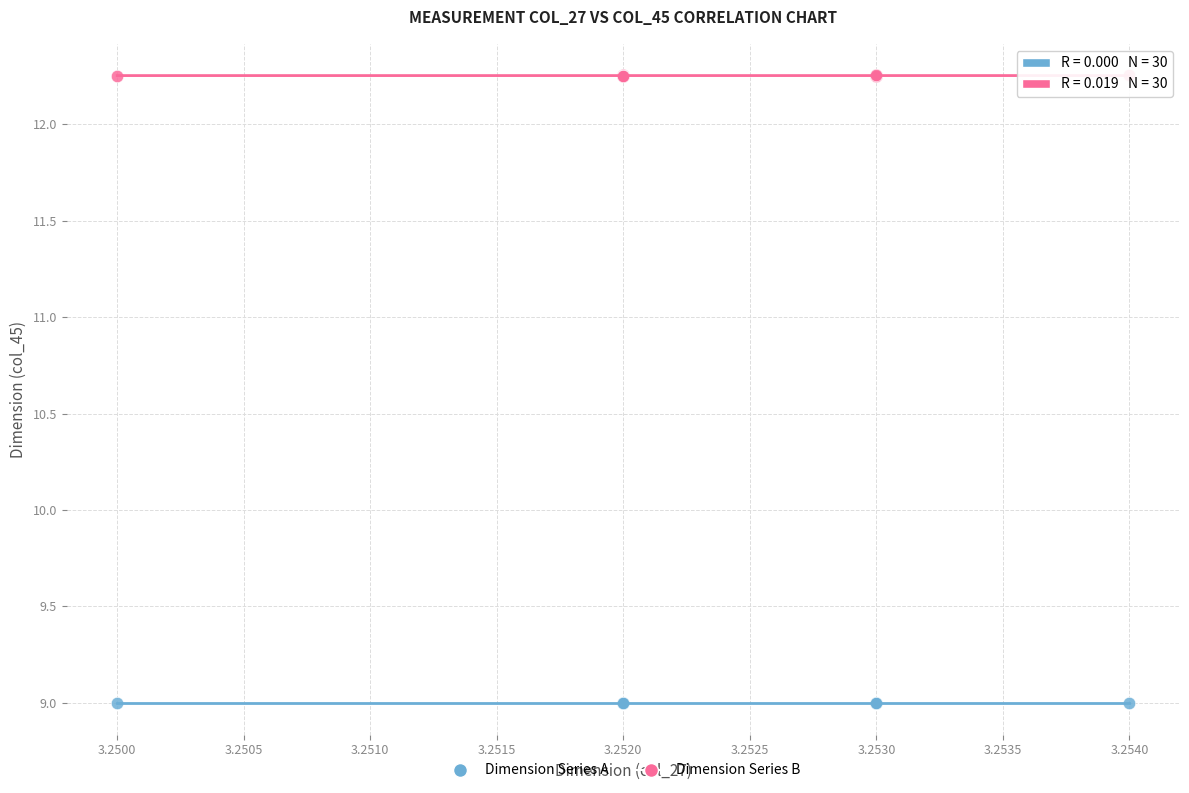

Which series reaches the minimum Y coordinate?

Dimension Series A